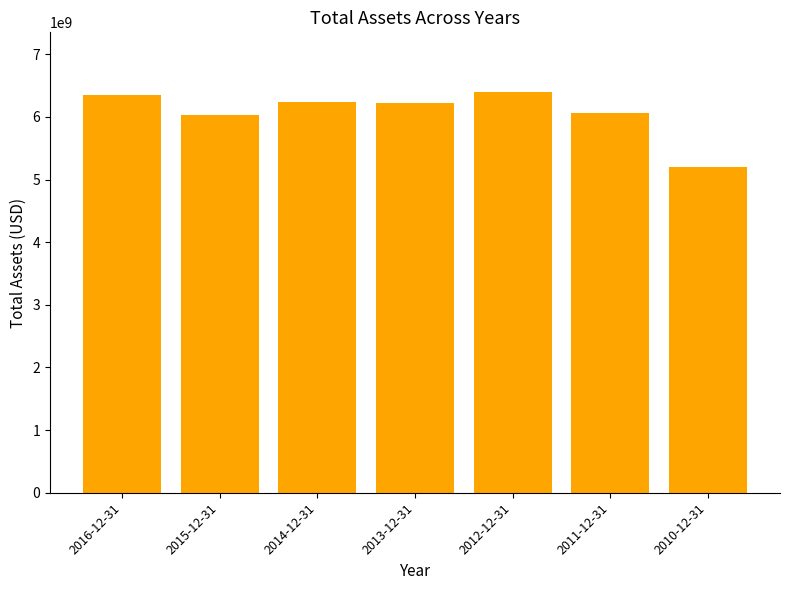

Approximately how many times larger is the value at 2015-12-31 compared to 2012-12-31?

0.9